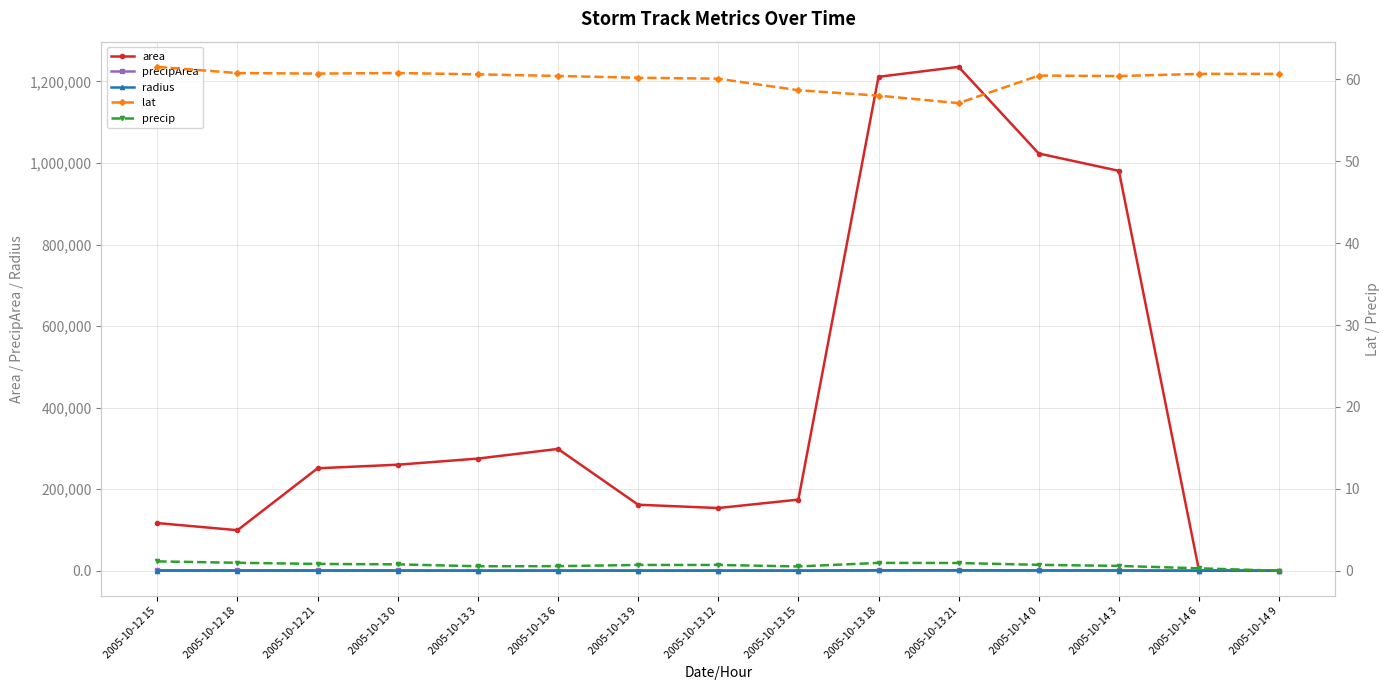

Is this an area chart (filled region under the line)?

No